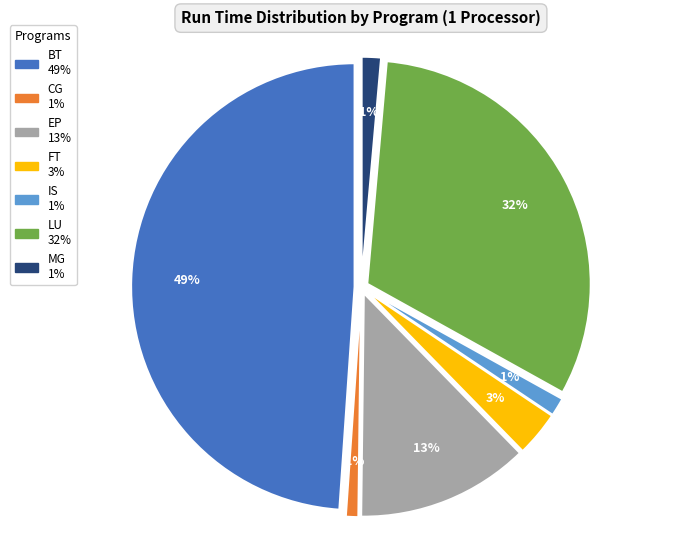

Which category has the smallest portion of the pie?

CG